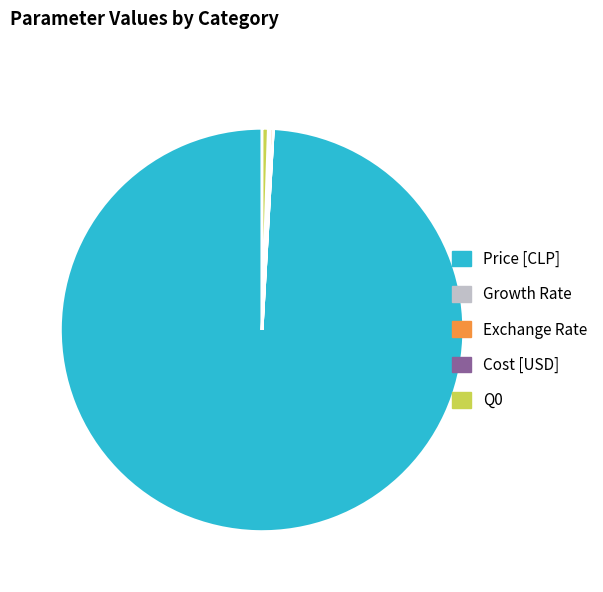

Which category has the biggest portion of the pie?

Price [CLP]